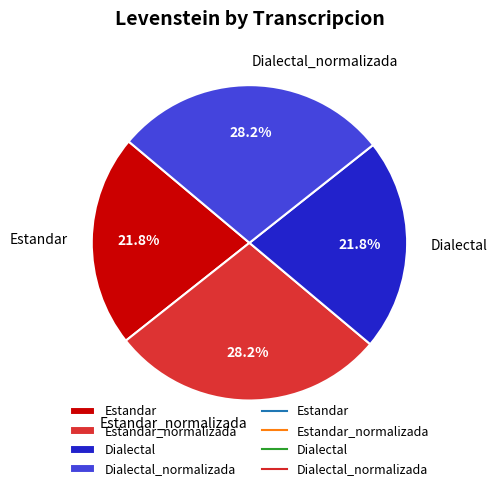

How many slices are in this pie chart?

4